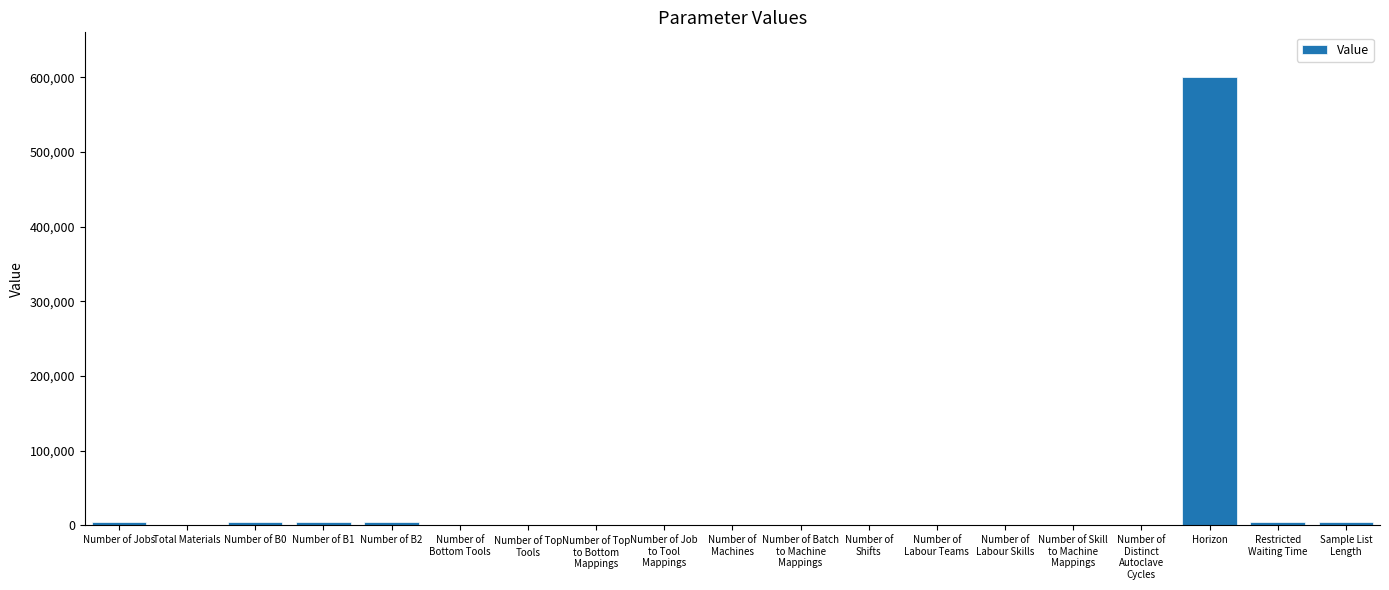

What is the sum of all values?

629318